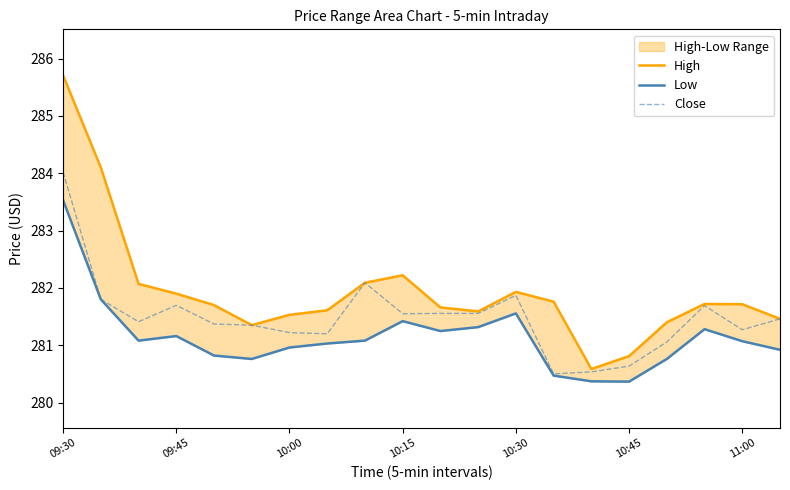

Rank the series by their maximum value, from lowest to highest.

Low, Close, High